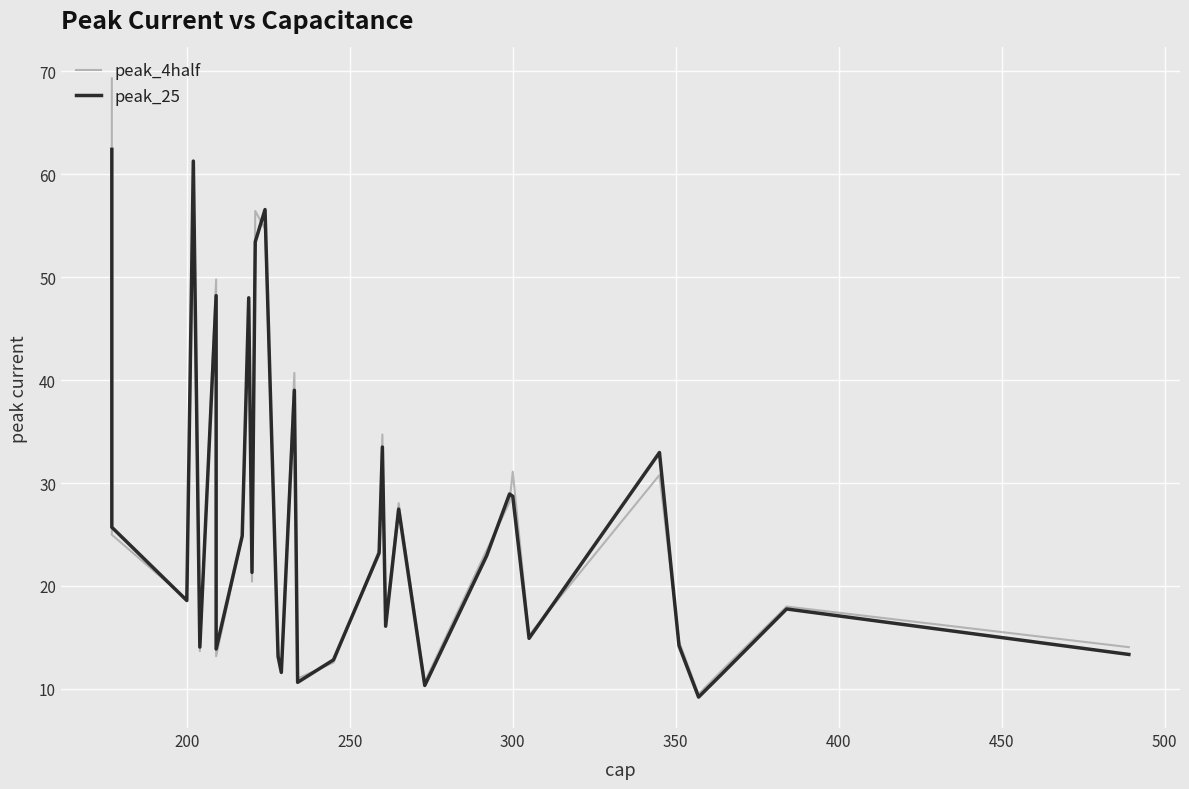

What are all the series names shown in the legend?

peak_4half, peak_25